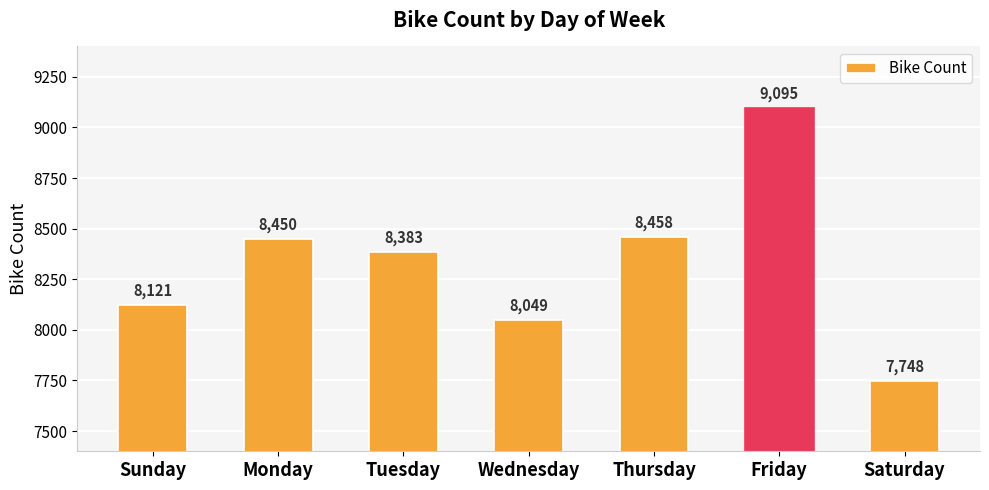

Does the chart contain any negative values?

No